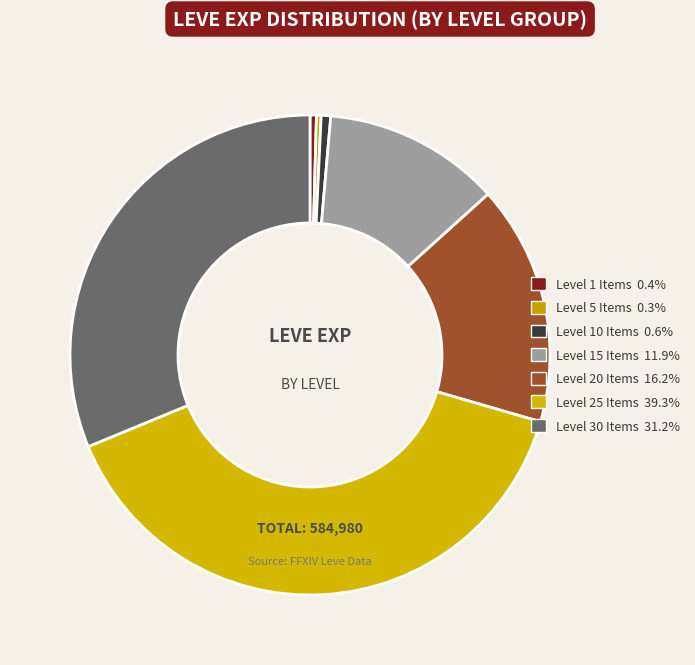

How many slices are in this pie chart?

7